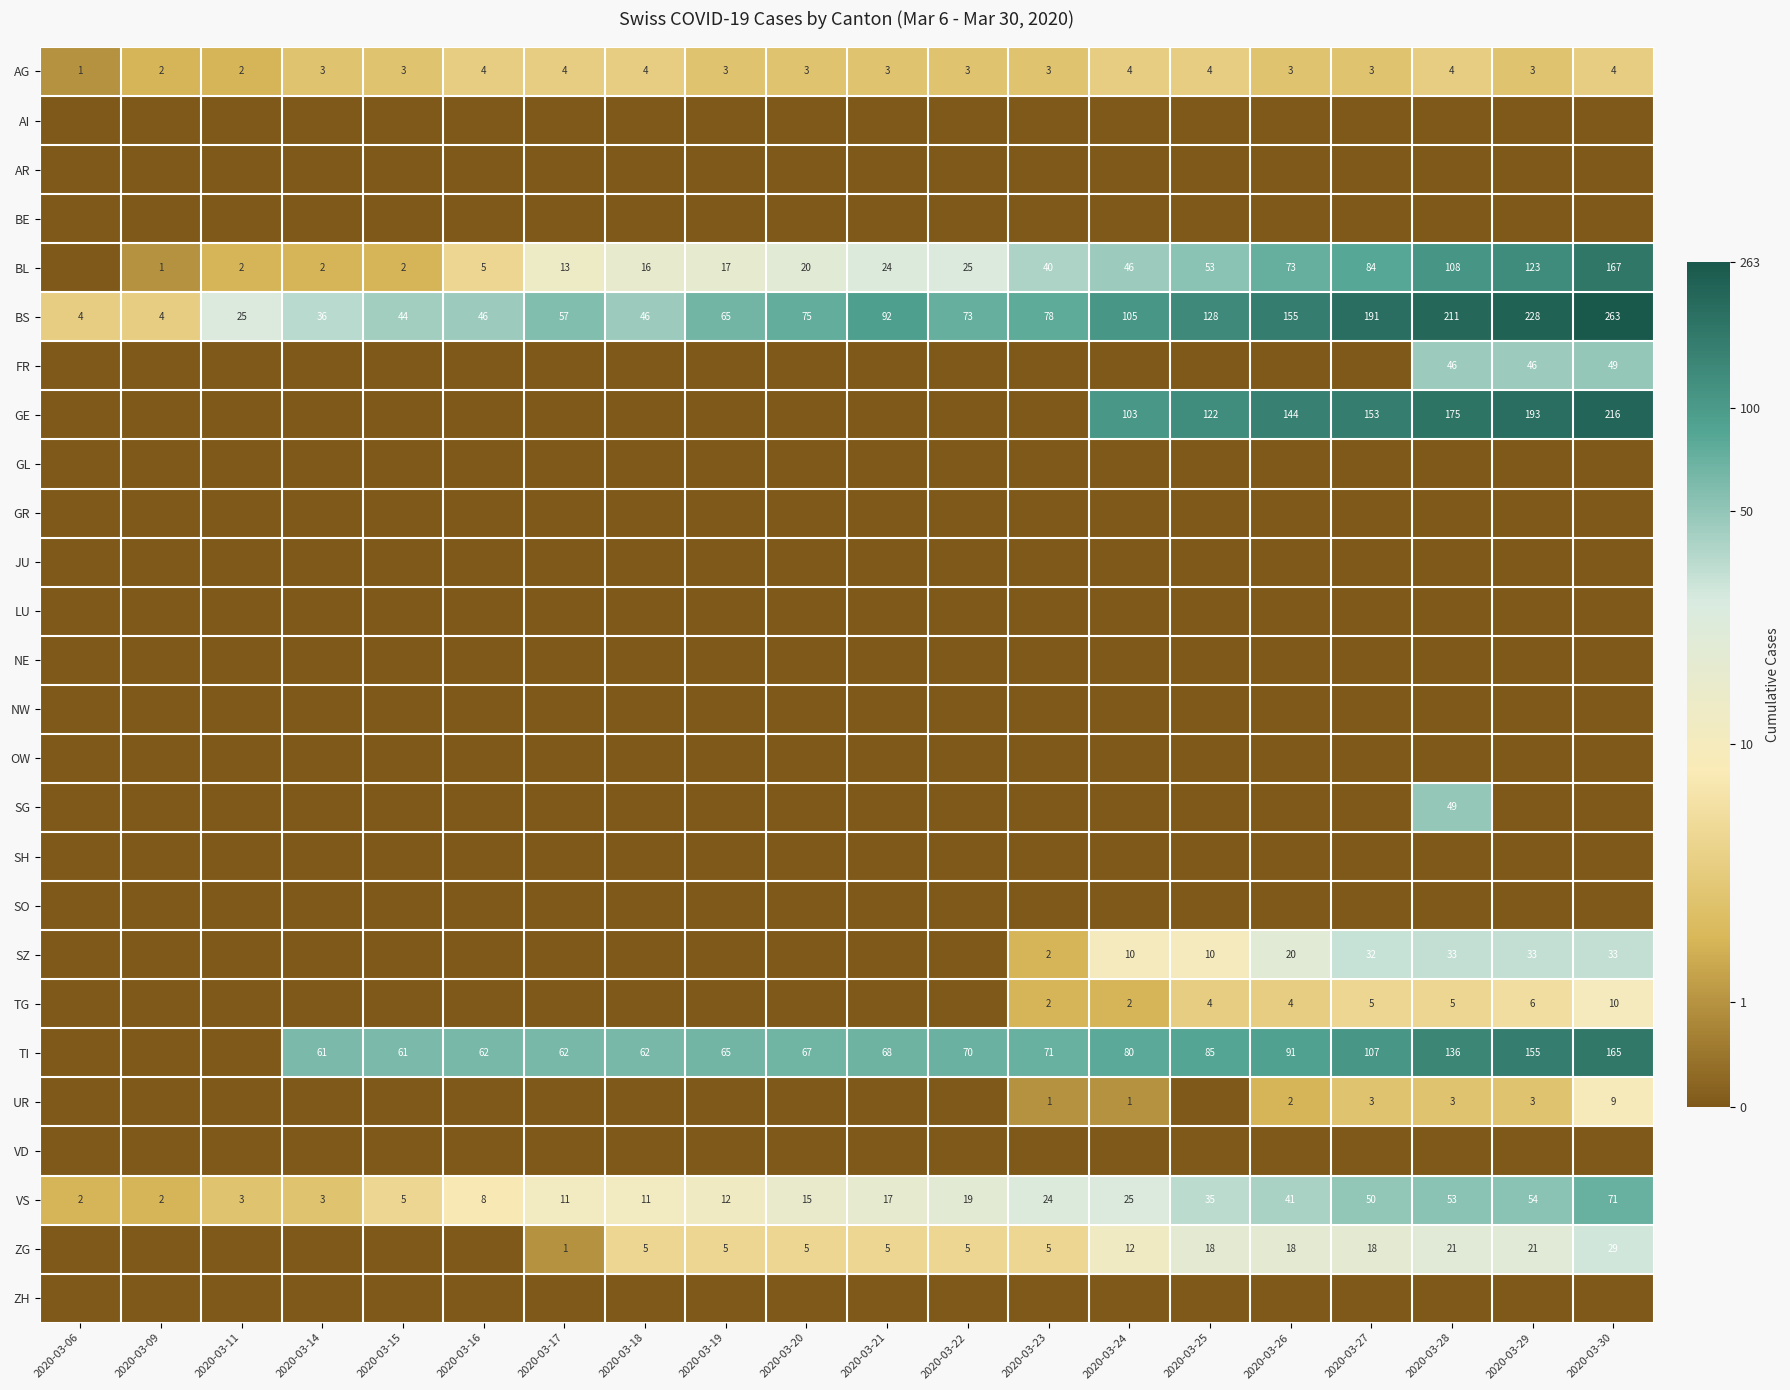

True or false: BL has a value of 2 at 2020-03-15.

True